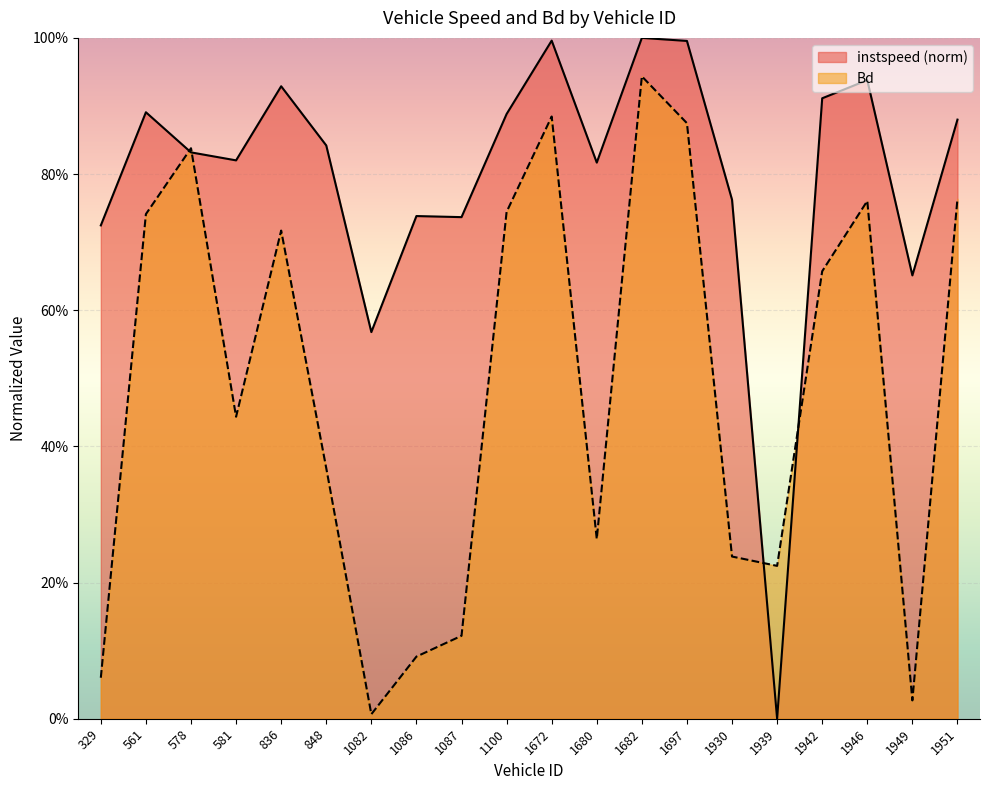

Where do instspeed and Bd first cross each other?

561 and 578